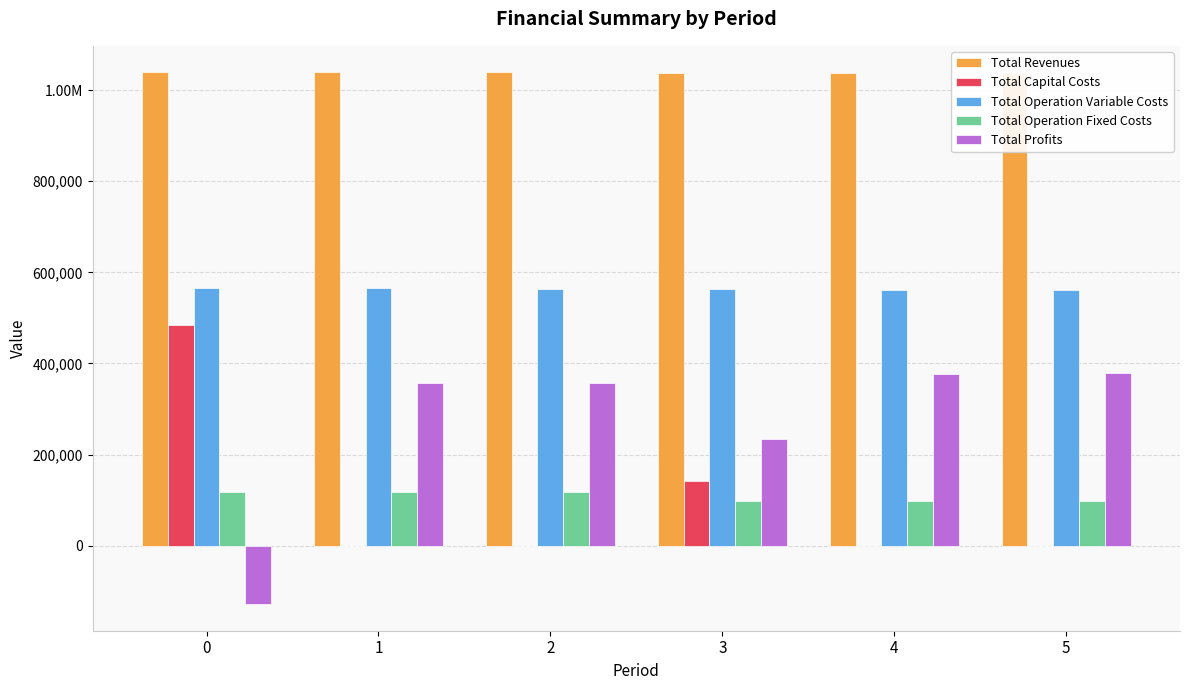

How many bars are there in total?

30